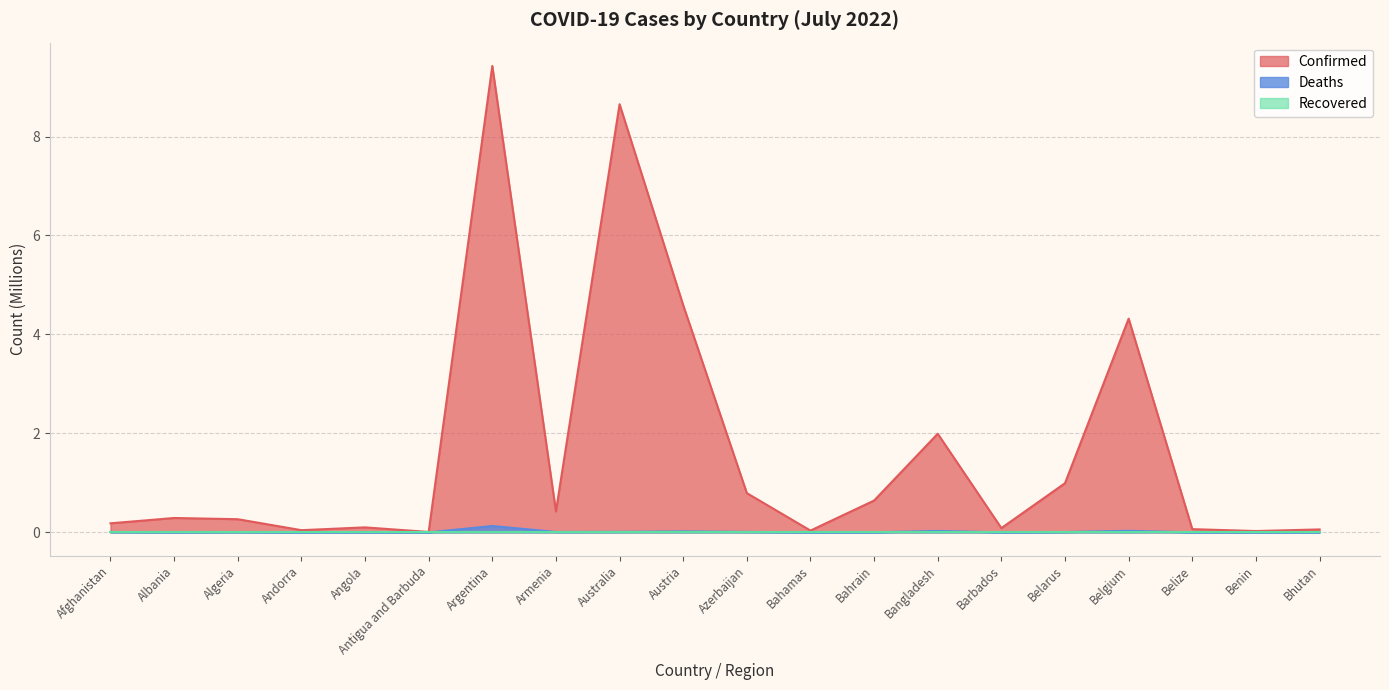

Where is Deaths nearest to the value 0?

Bhutan